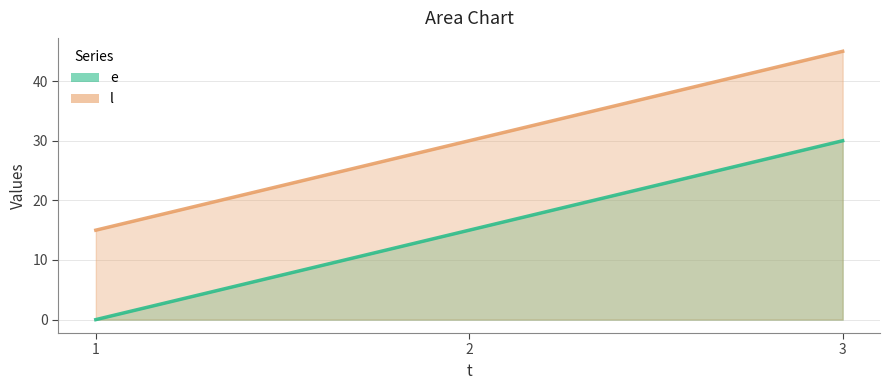

Which label corresponds to the smallest value in the chart?

1